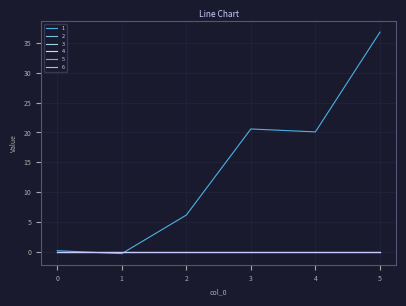

What is the difference between the highest and lowest values at 3?

20.8